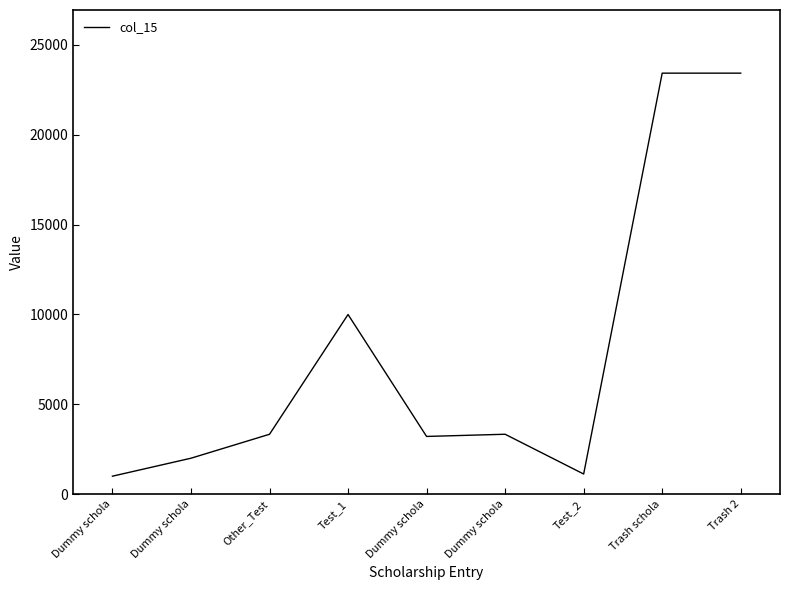

What is the label of the 9th point from the left?

Trash 2